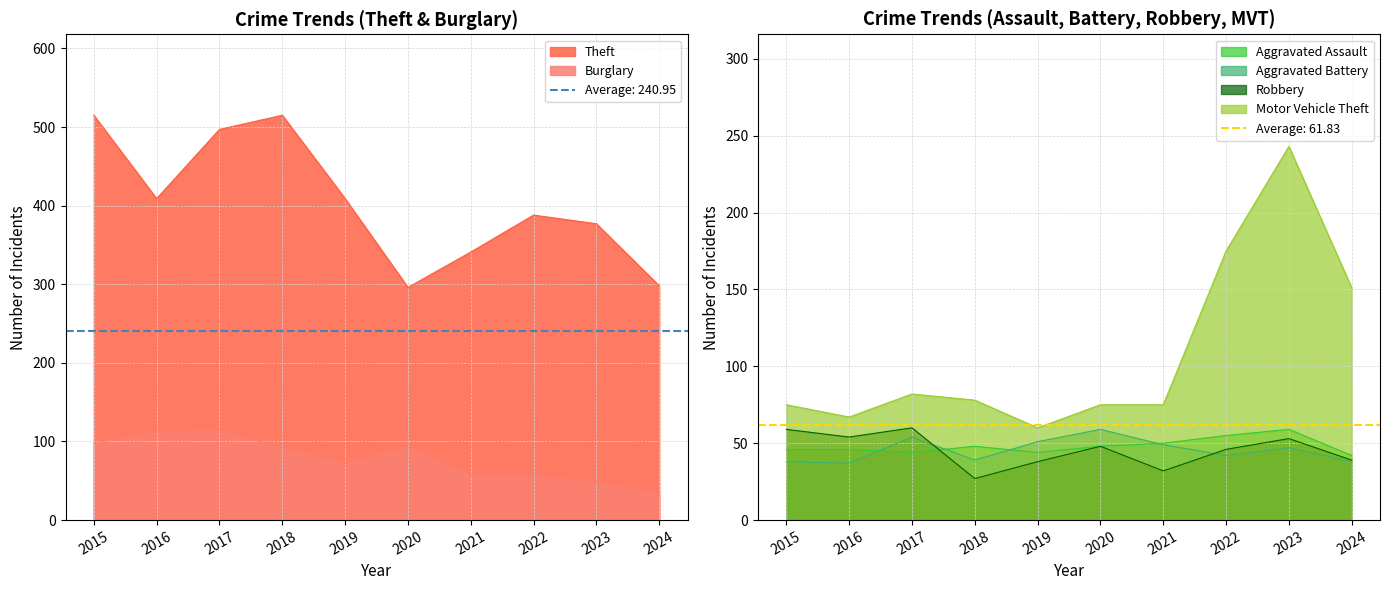

What is the value of the Robbery point at the 2nd from the left?

54